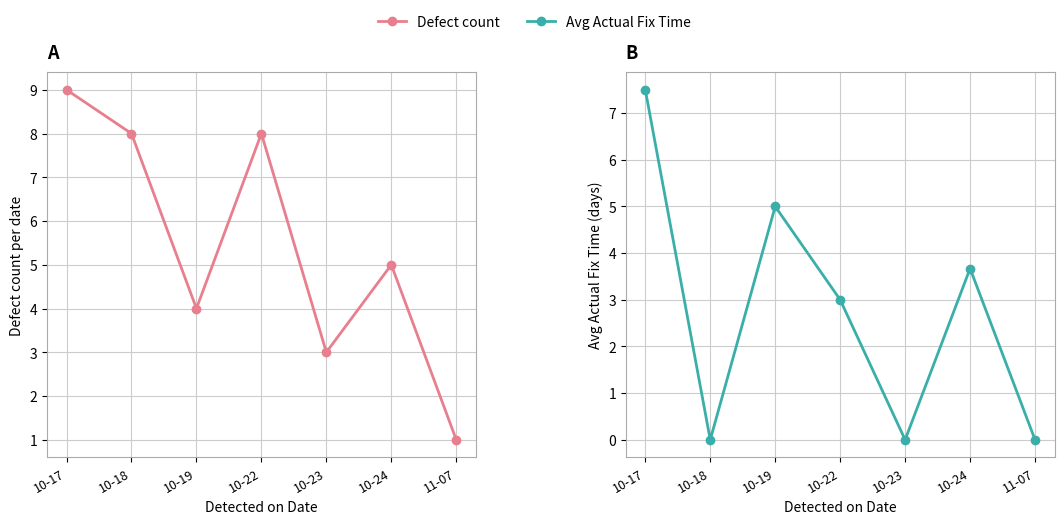

What is the average value of the Avg Actual Fix Time series?

2.7